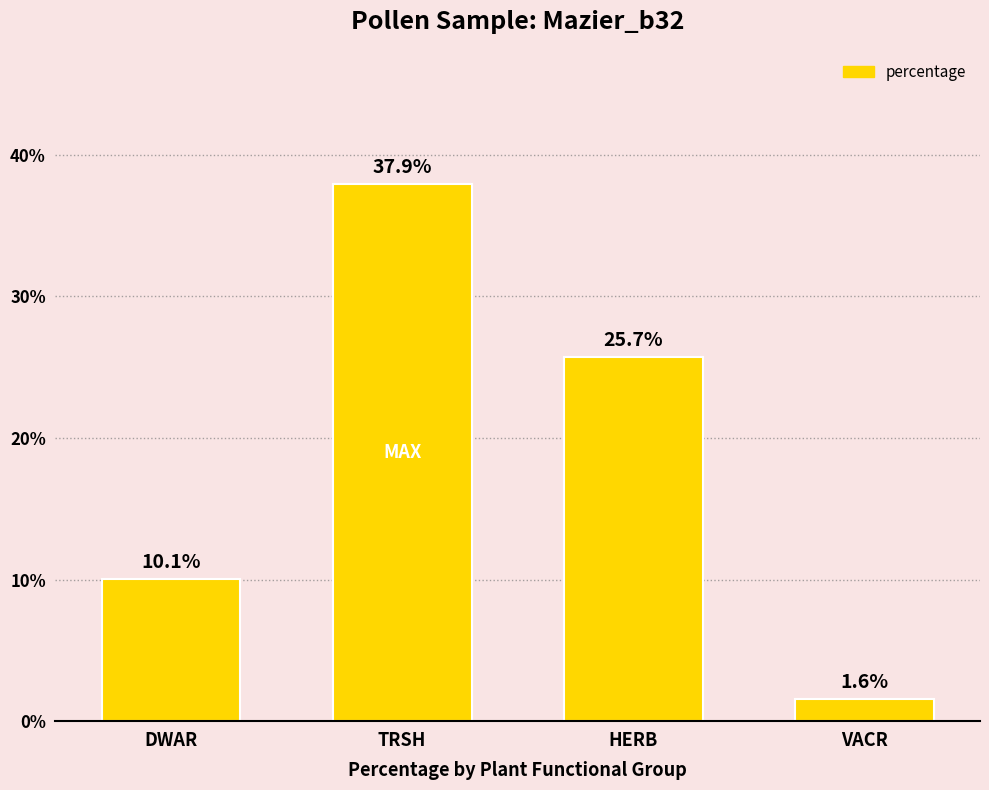

What is the label of the 3rd bar from the left?

HERB